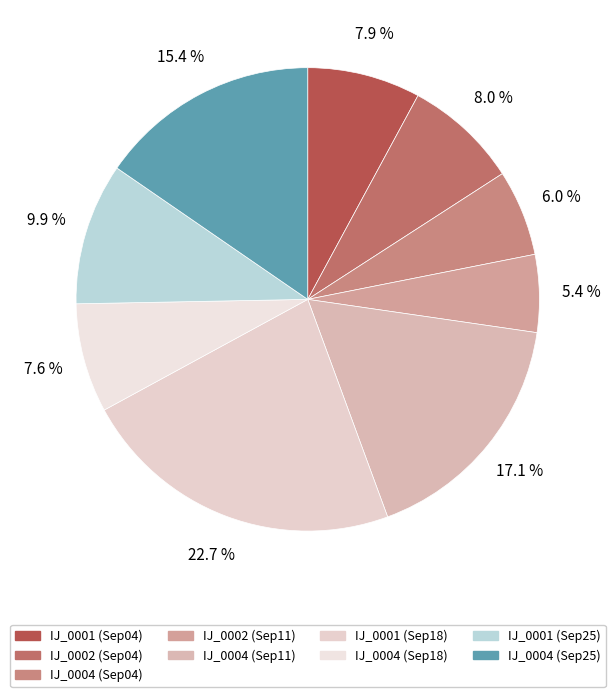

How many segments does this pie chart have?

9